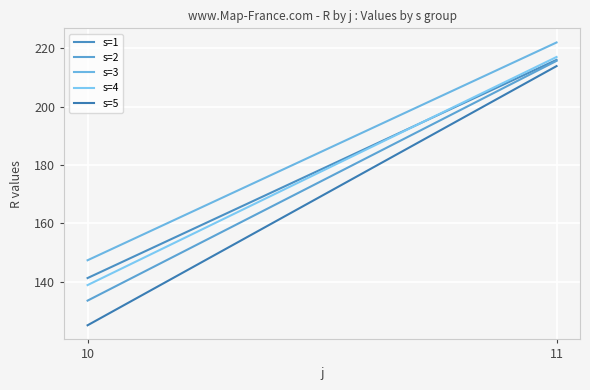

The value of s=1 at 11 is 367.9. True or false?

False